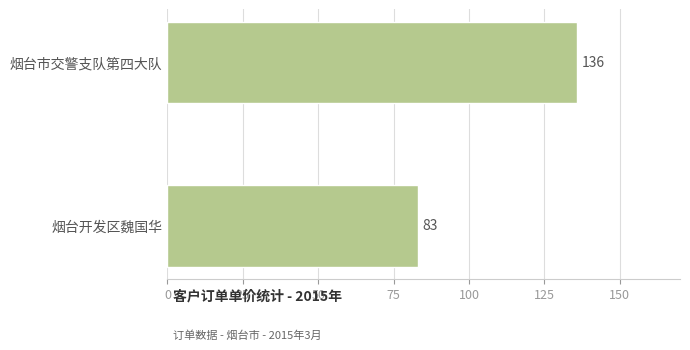

Approximately how many times larger is the value at 烟台市交警支队第四大队 compared to 烟台开发区魏国华?

1.6